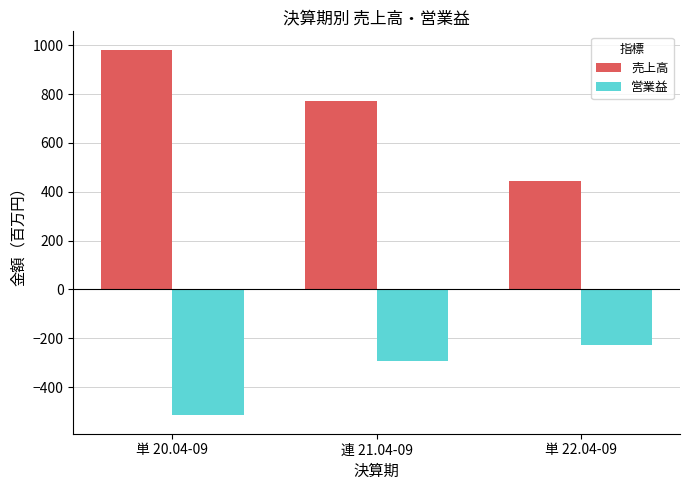

How many bars are there in each group?

2